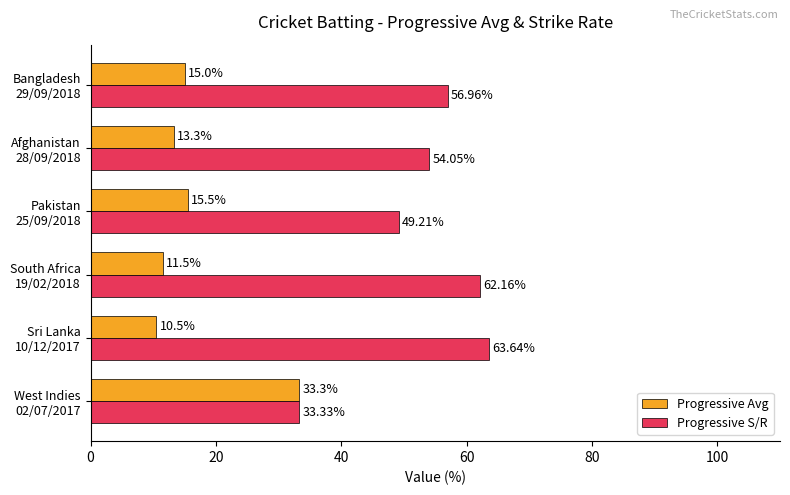

Count the number of data series in this chart.

2